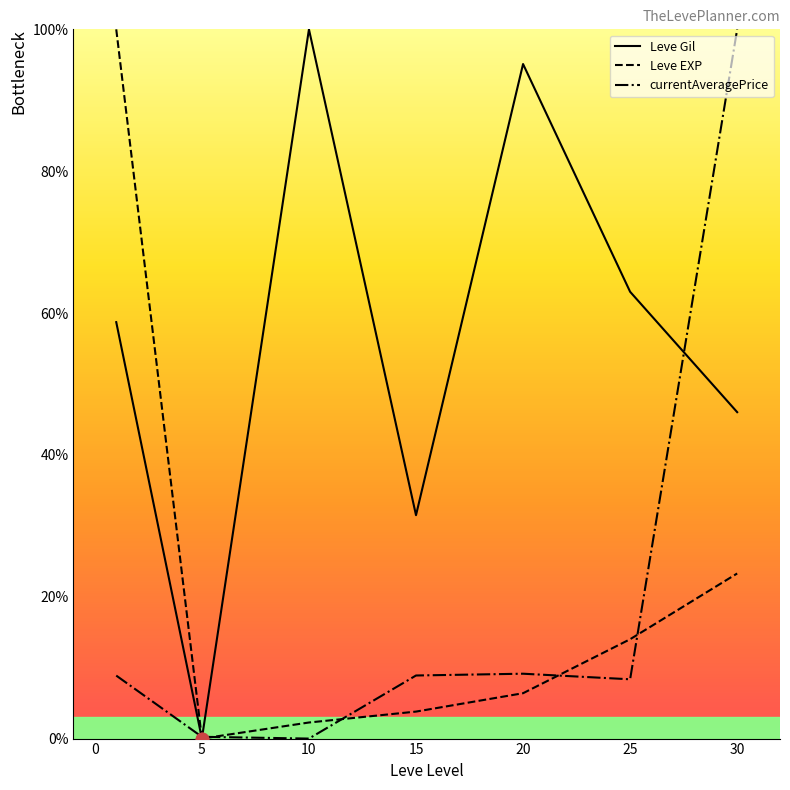

What are all the series names shown in the legend?

Leve Gil, Leve EXP, currentAveragePrice